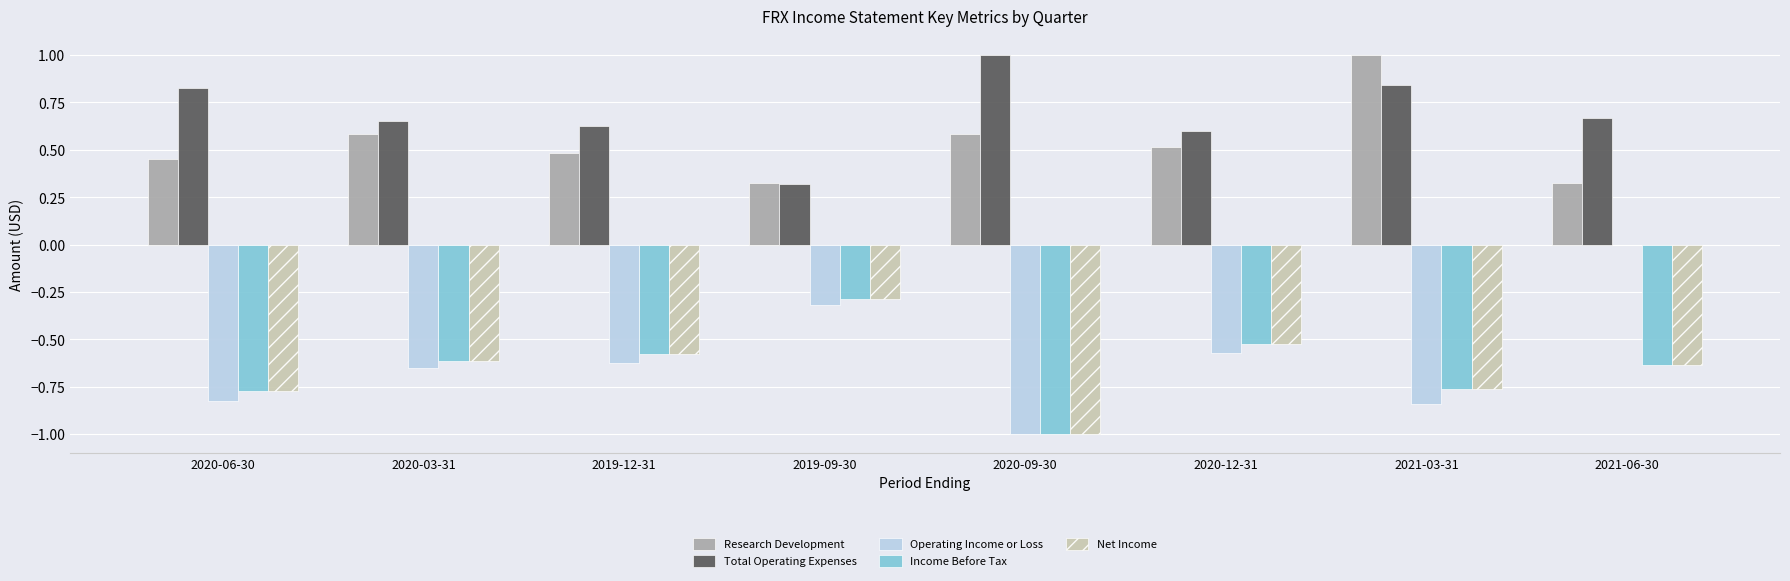

What is the greatest value displayed?

1.0